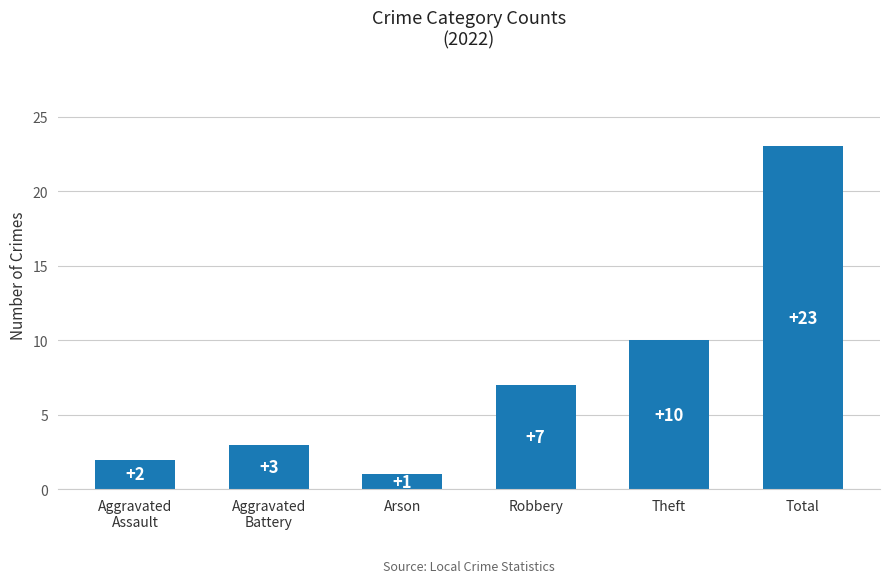

What is the label of the 4th bar from the left?

Robbery